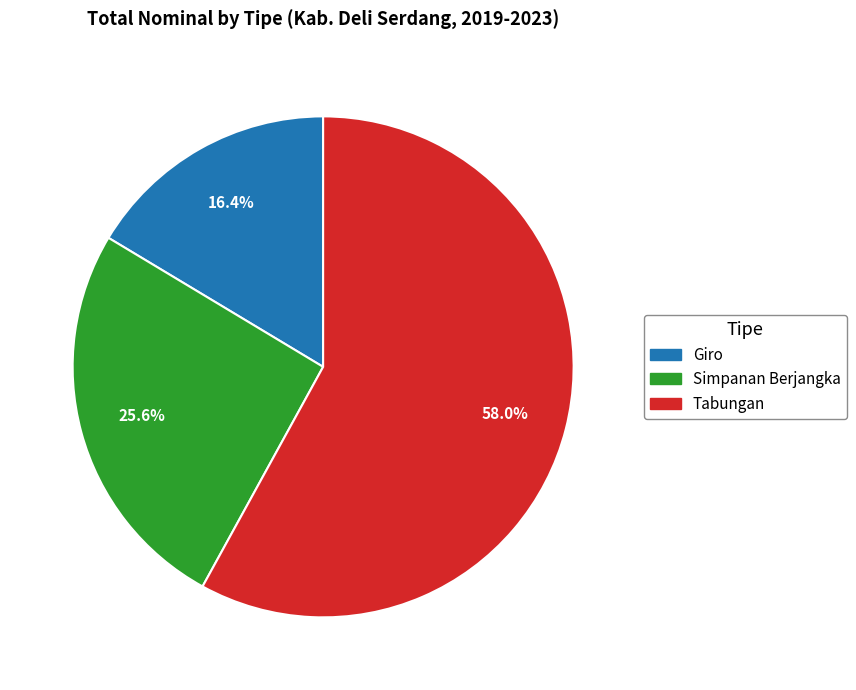

How many slices are in this pie chart?

3